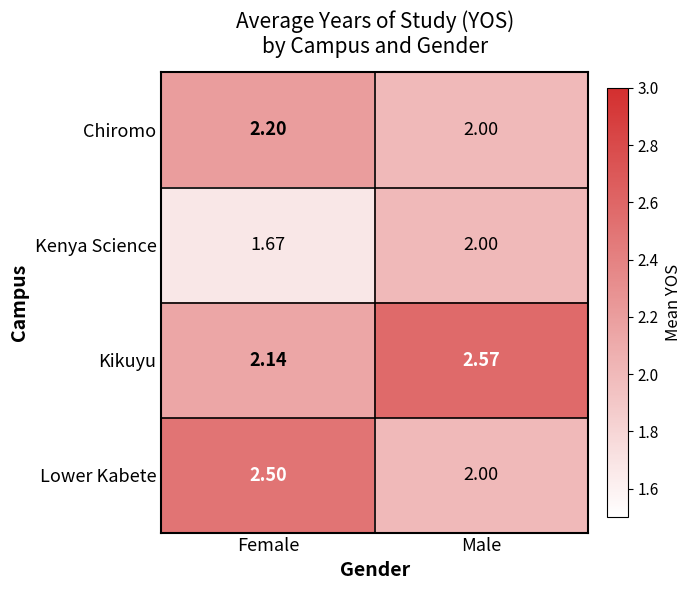

List the series in order of their overall mean, lowest first.

Kenya Science, Chiromo, Lower Kabete, Kikuyu